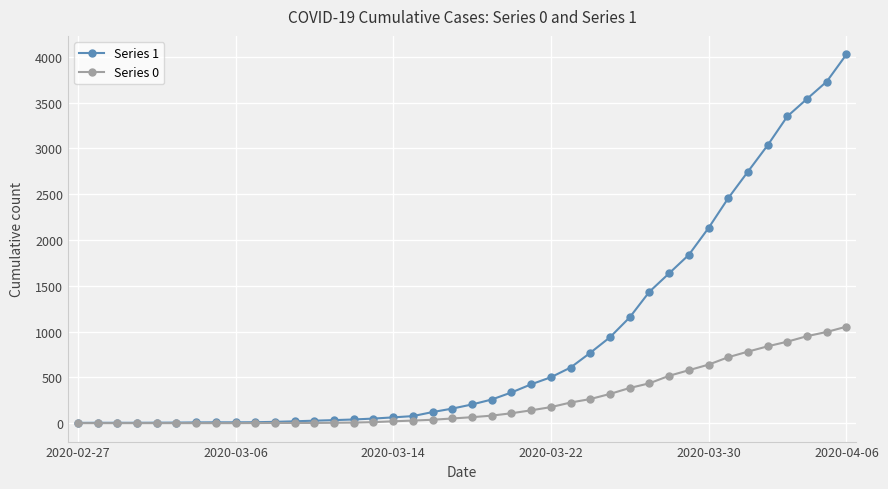

Which series has the largest total across all categories?

Series 1